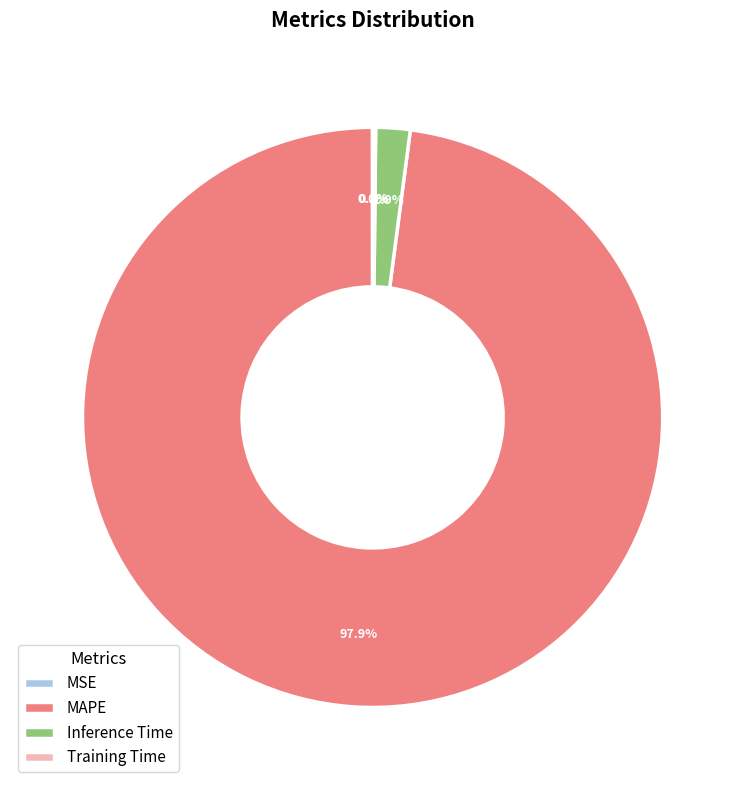

Which slice is the largest?

MAPE